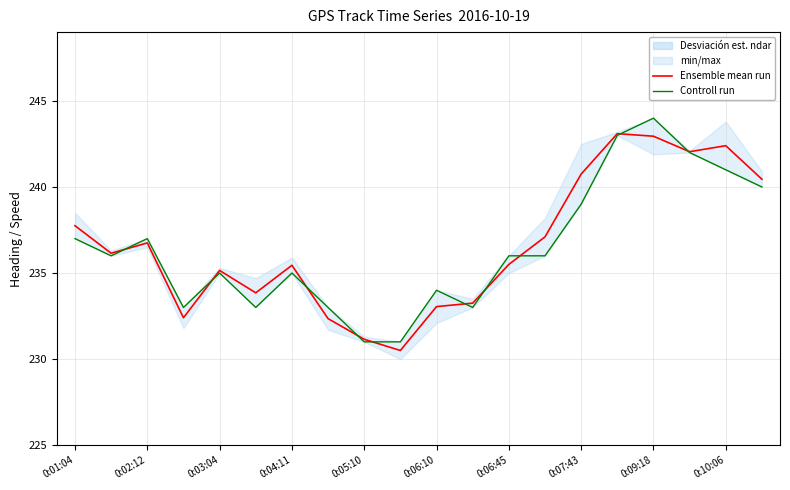

What is the difference between the highest and lowest values at 0:01:04?

0.8